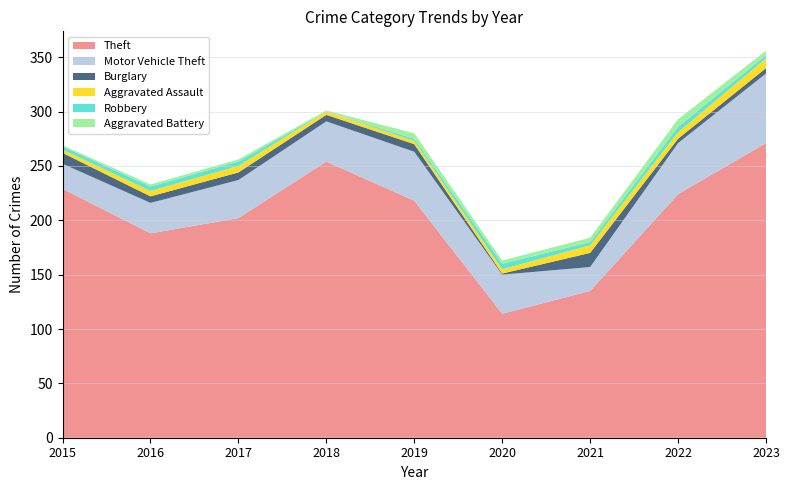

Reading left to right, extract all data points from this chart.

Theft: 229	188	202	254	218	114	135	224	271
Motor Vehicle Theft: 23	28	35	37	45	36	22	47	64
Burglary: 10	6	7	6	7	1	13	4	5
Aggravated Assault: 3	5	6	3	3	4	7	6	9
Robbery: 3	4	4	0	2	5	3	5	3
Aggravated Battery: 1	2	2	1	5	3	4	7	4